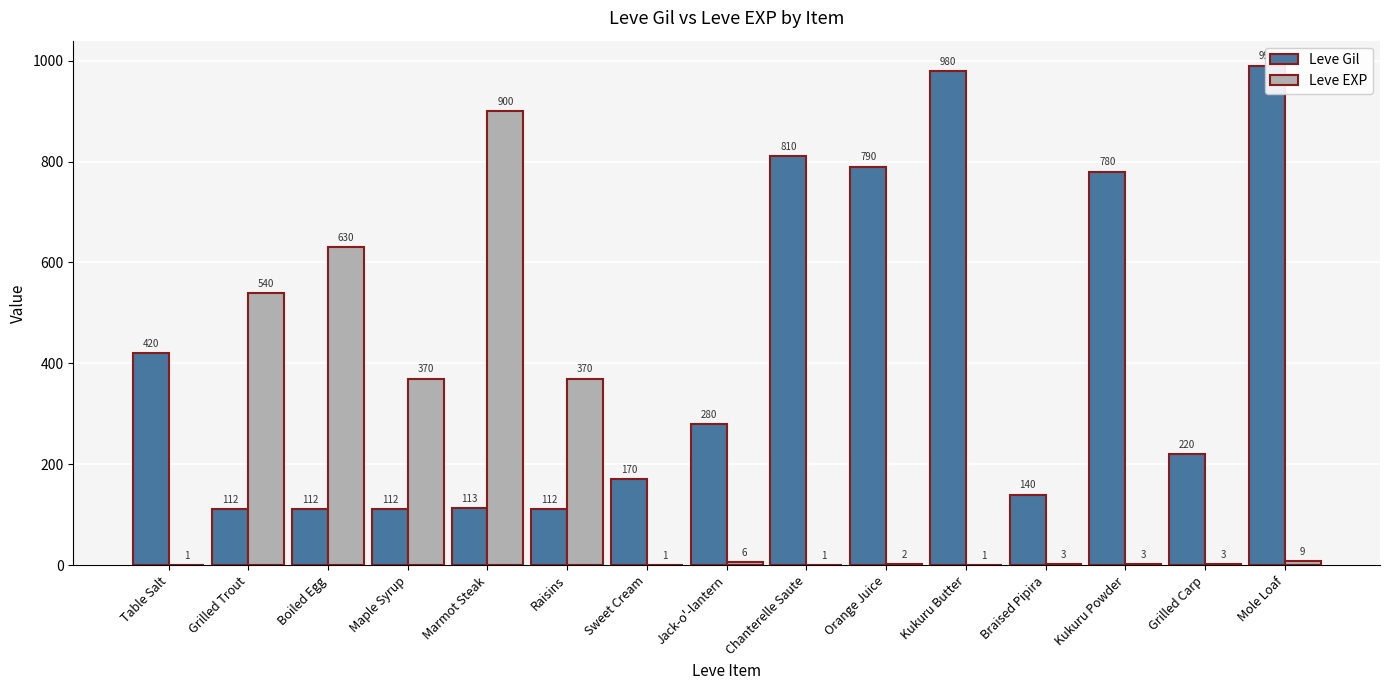

Rank the series by their maximum value, from lowest to highest.

Leve EXP, Leve Gil